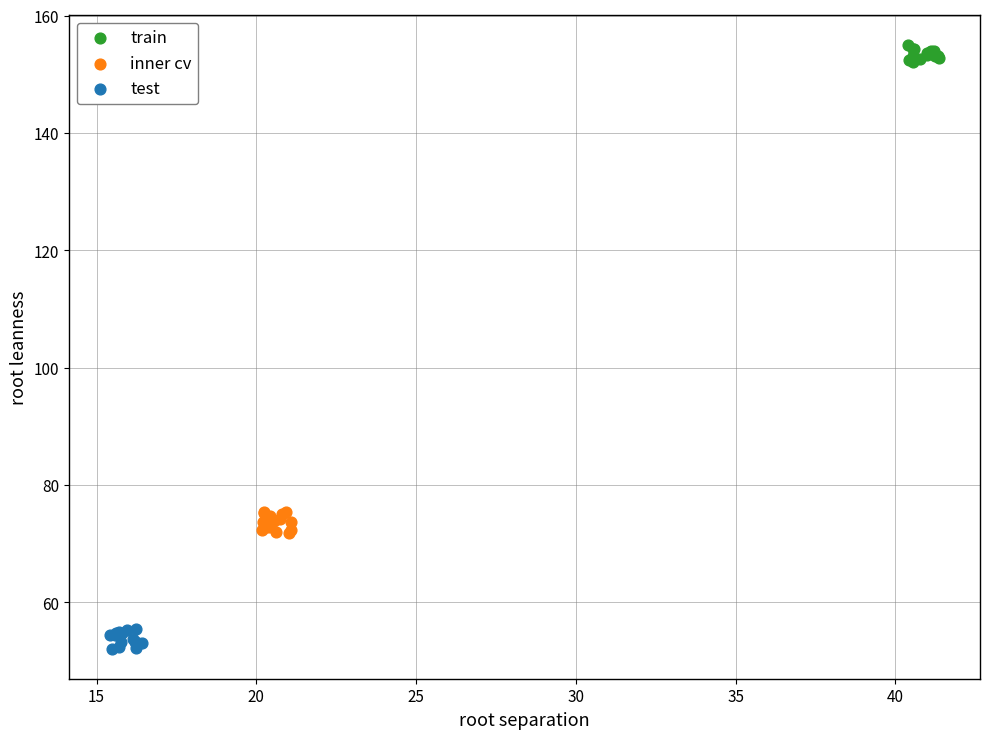

Which series contains the highest Y value?

train